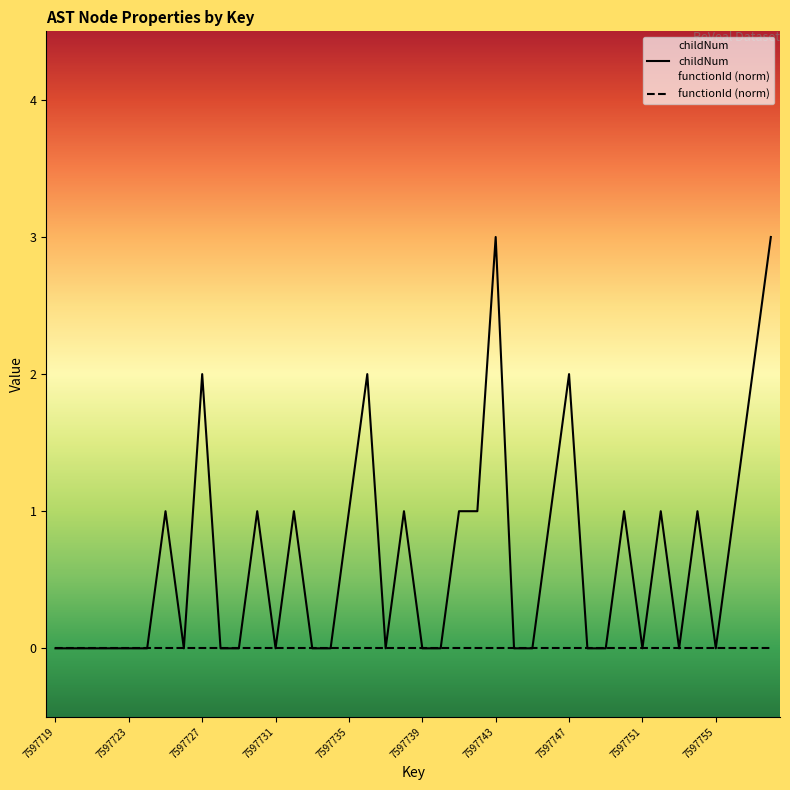

What is the greatest value displayed?

3